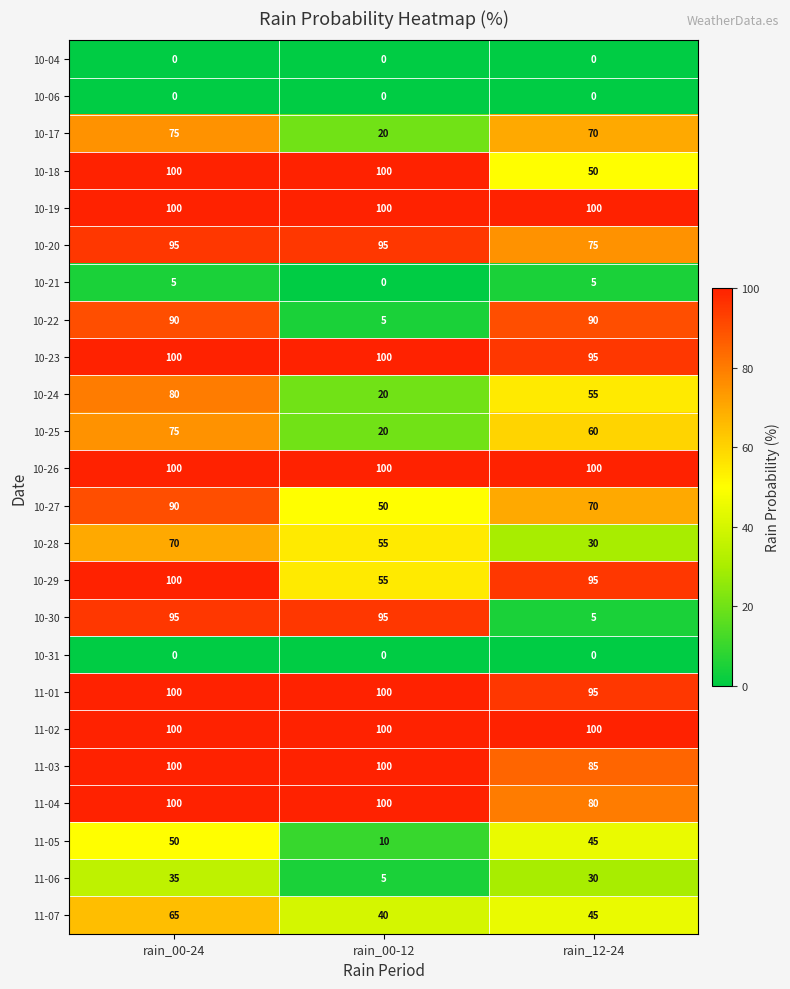

List the labels in order of 10-27 value, largest first.

rain_00-24, rain_12-24, rain_00-12